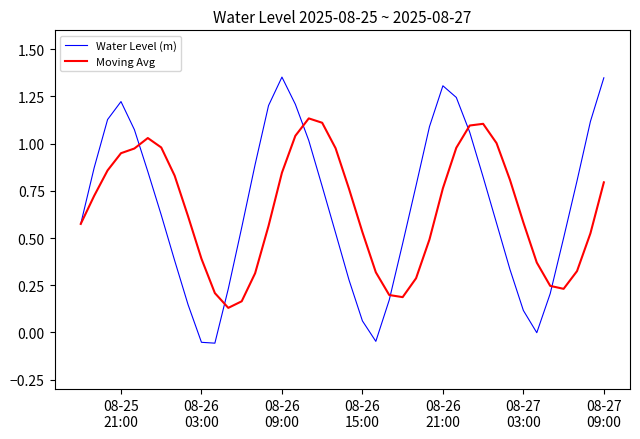

Which series has the widest spread of values?

Water Level (m)